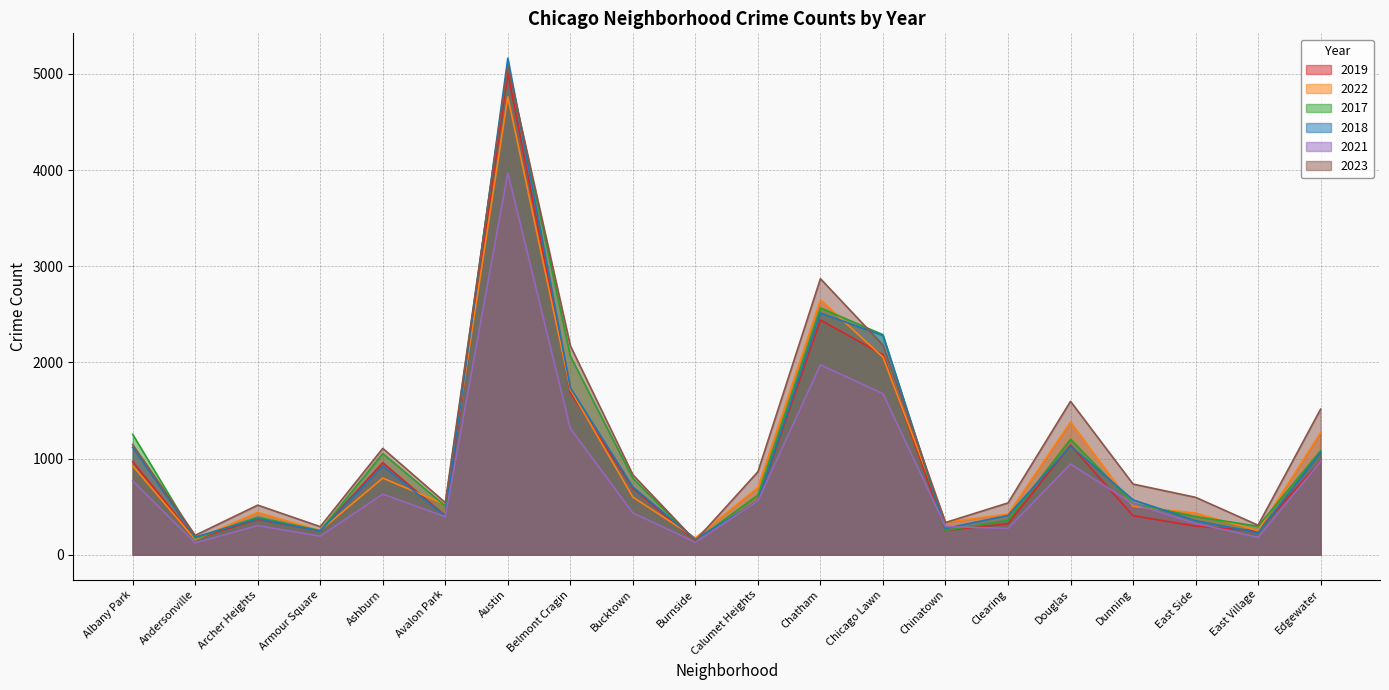

Is it true that 2022 equals 250 at East Village?

True